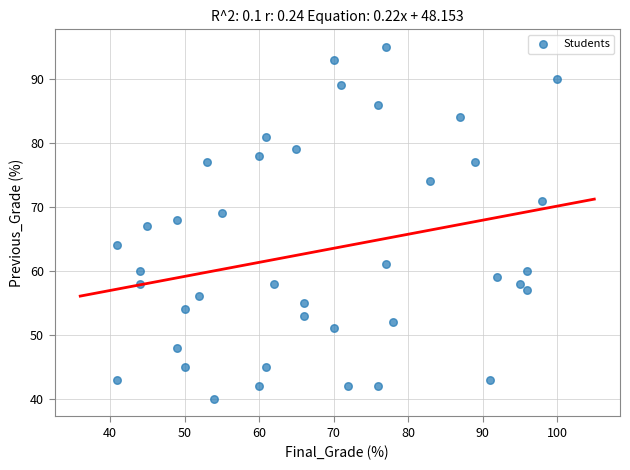

What is the range of X values (max minus min)?

59